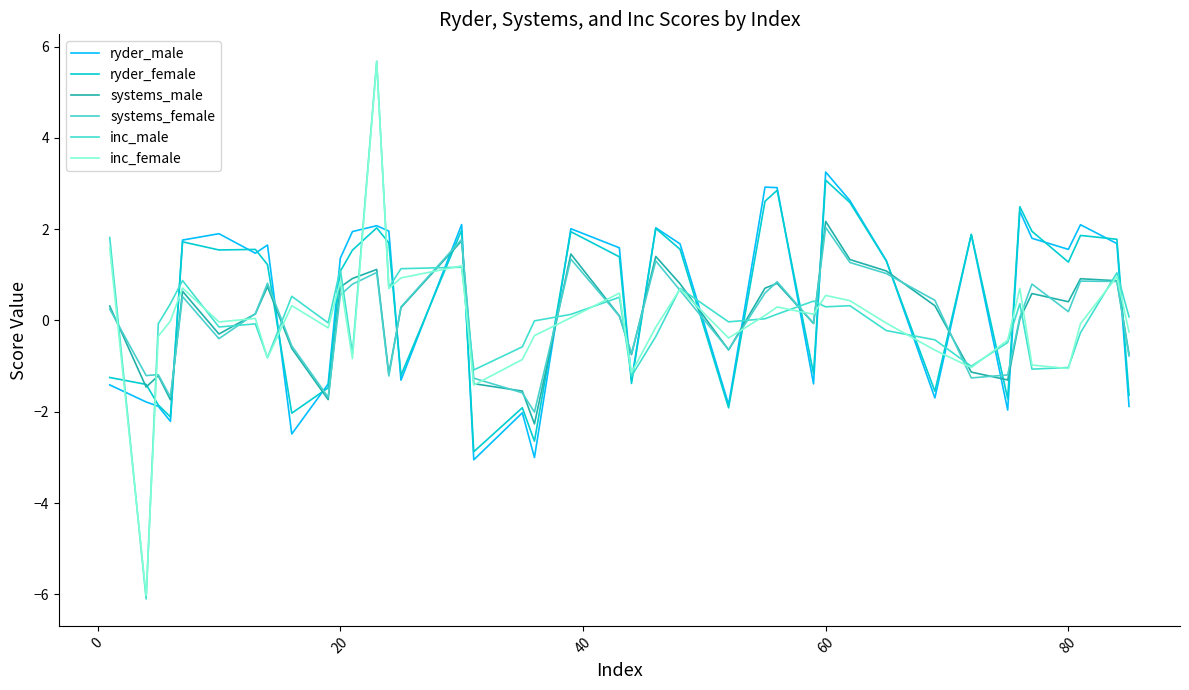

Which series has the largest total across all categories?

ryder_male